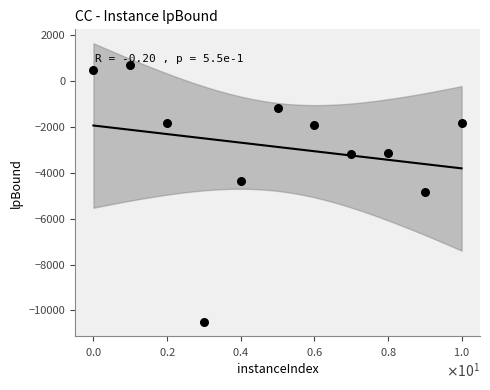

What is the average X value?

5.0